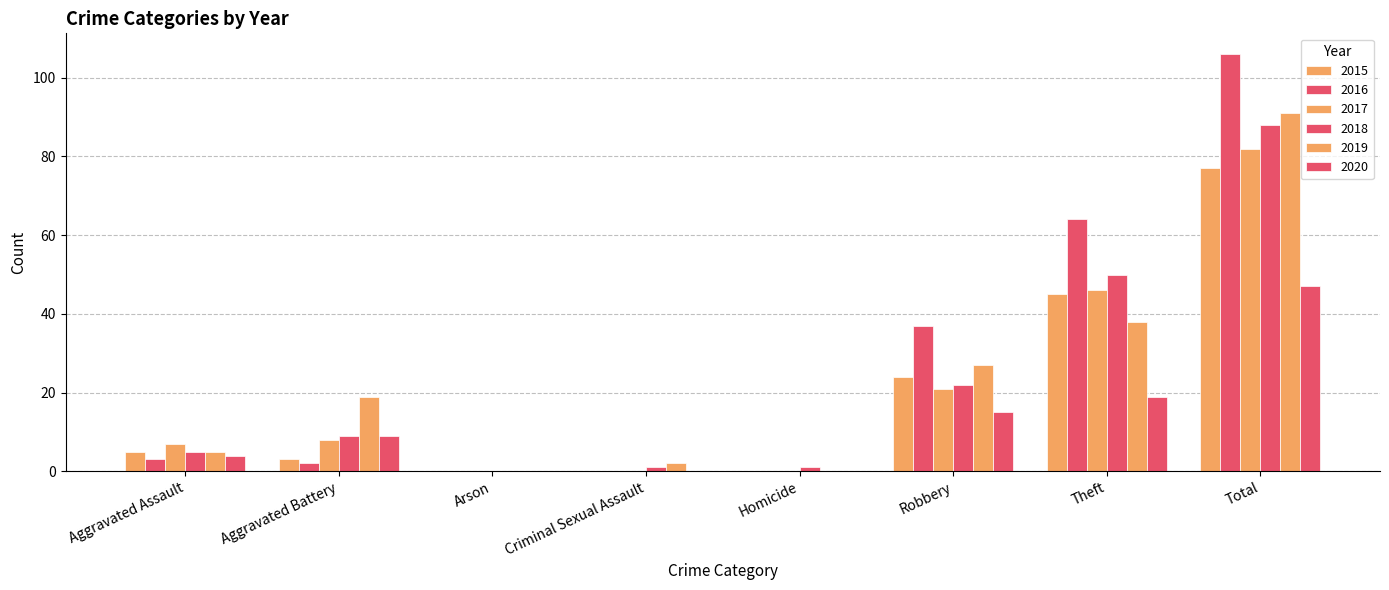

Does the chart contain stacked bars?

No